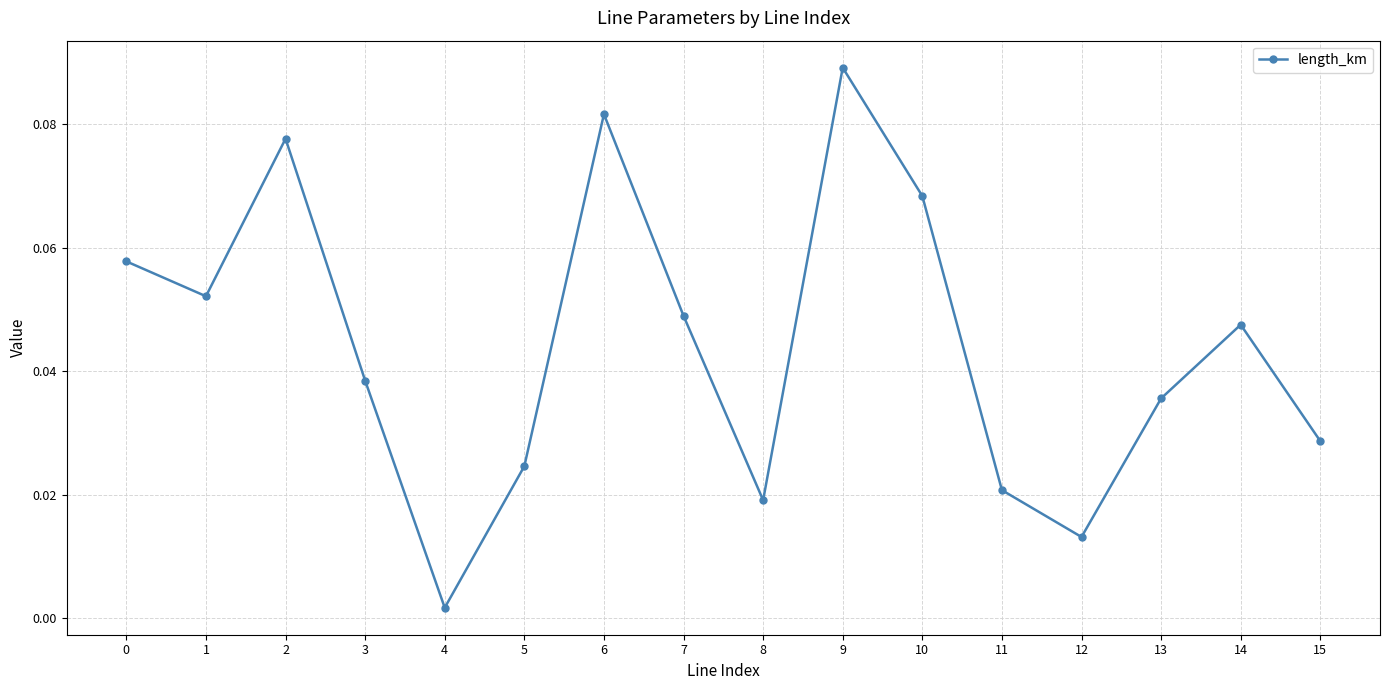

At which category does the chart reach its minimum across all series?

4